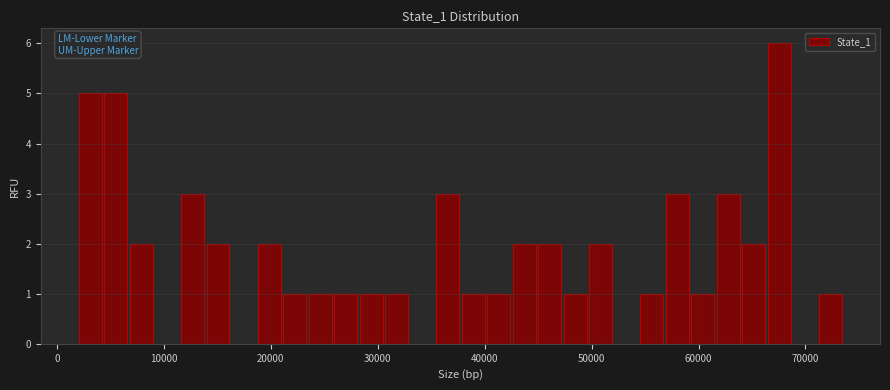

Around what value on the x-axis is the tallest bar? Give the approximate position of its centre, as read against the axis.

68000